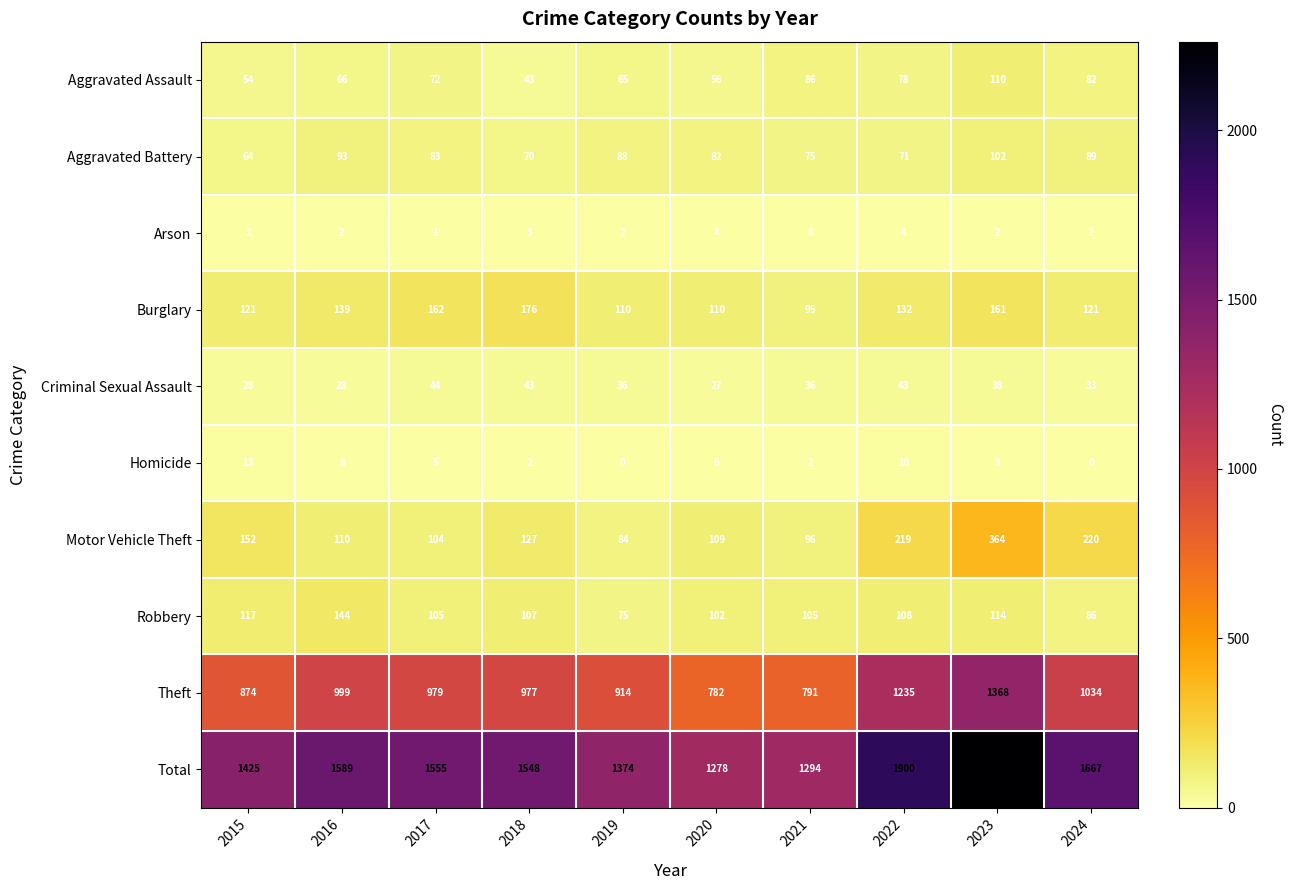

What is the greatest value displayed?

2262